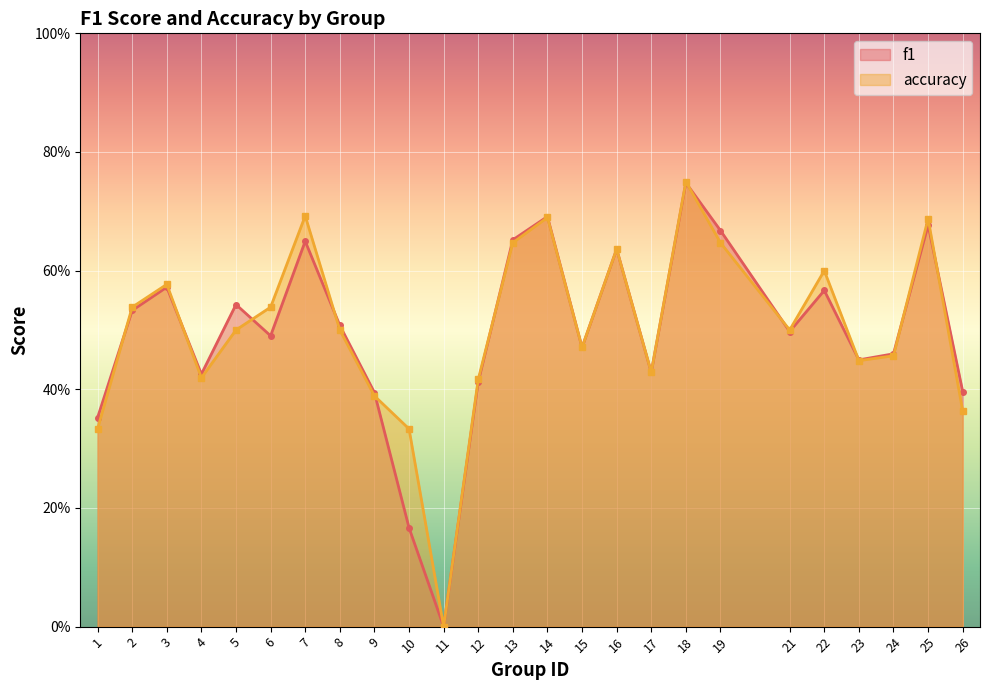

What is the highest value of the f1 series?

0.7